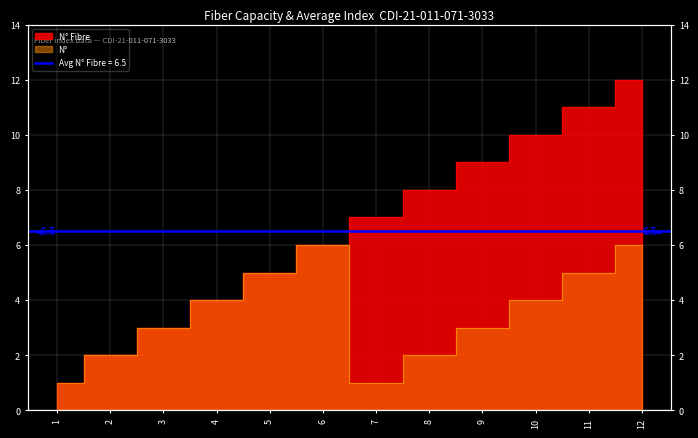

The N° Fibre series shows 0 at 1. True or false?

False